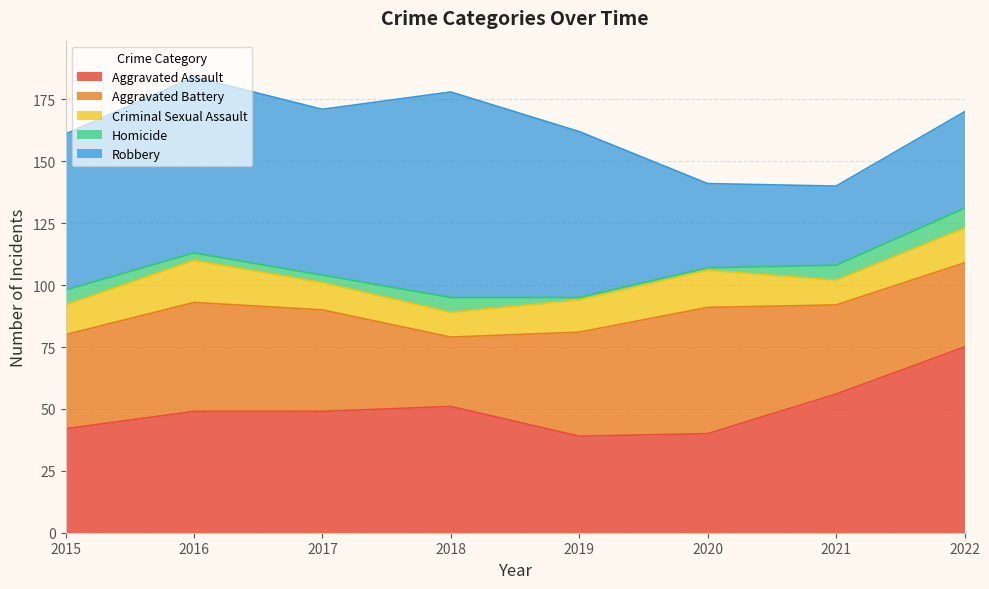

What is the total value across all series at 2019?

162